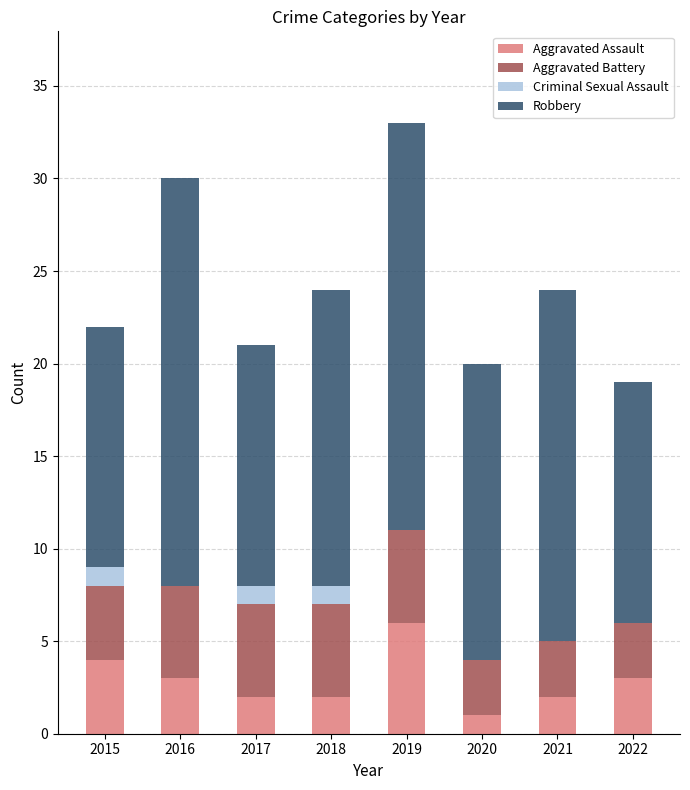

The Aggravated Assault series shows 10 at 2019. True or false?

False